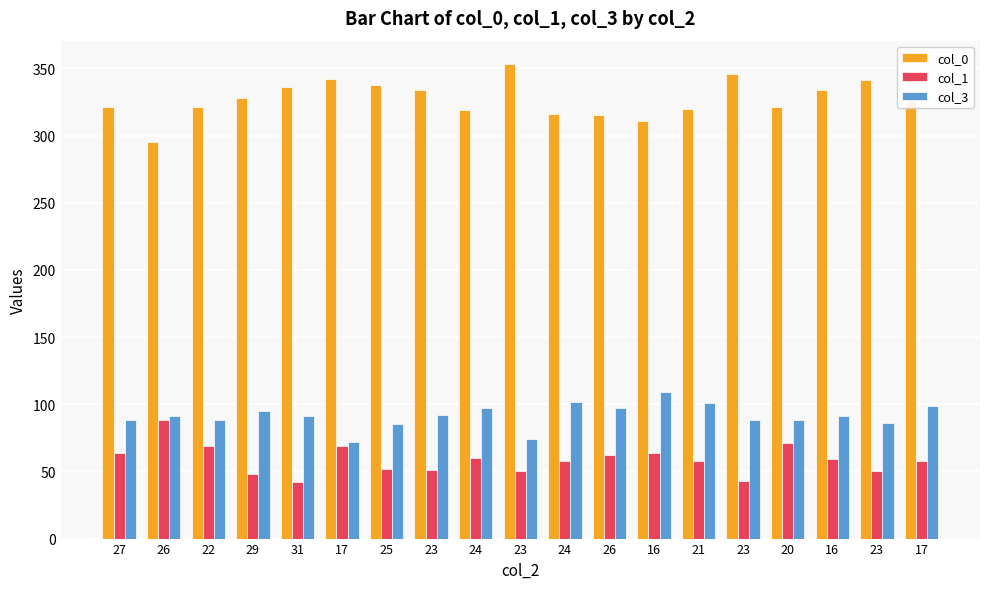

How many distinct data groups are displayed?

3